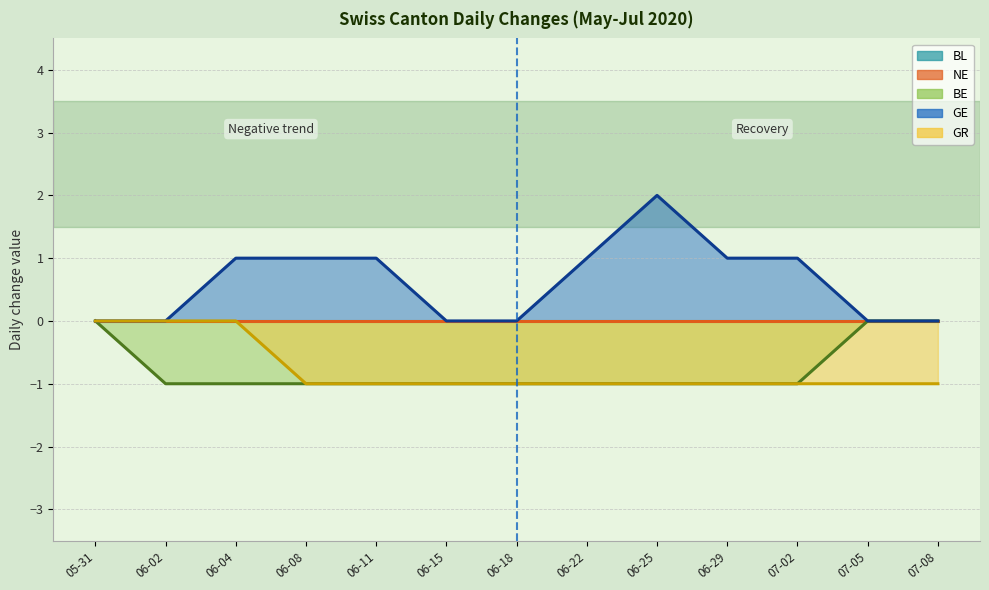

The BE series shows 0 at 07-05. True or false?

True